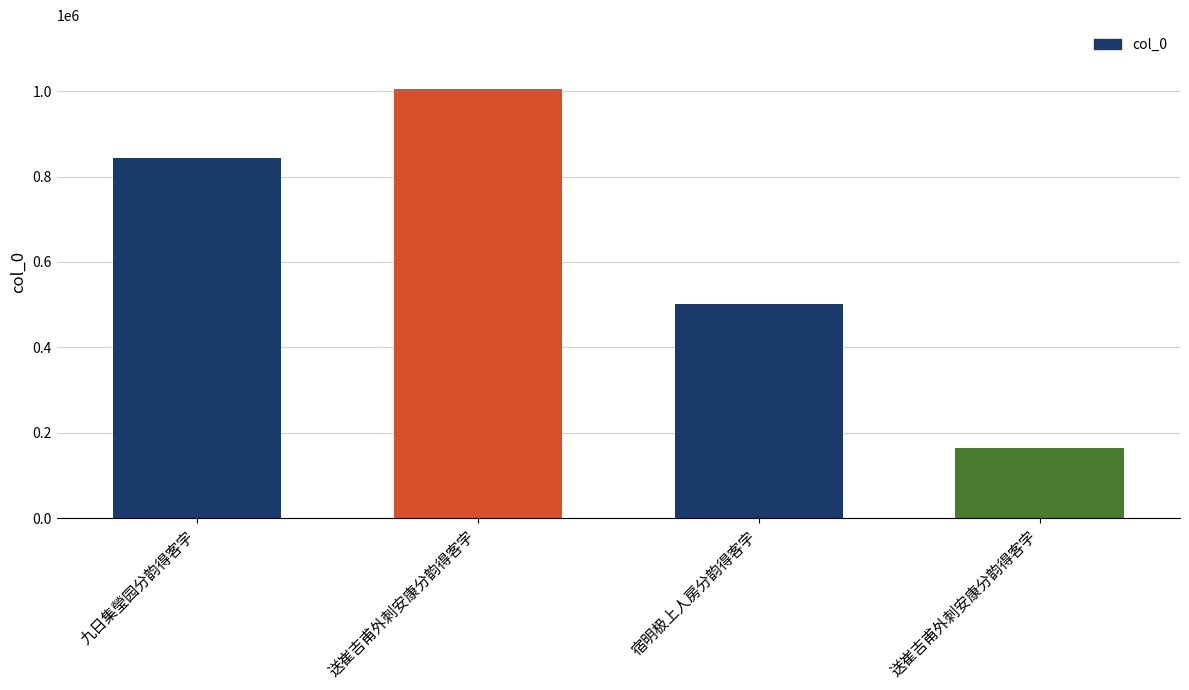

True or false: the data shows 203326 at 宿明极上人房分韵得客字.

False